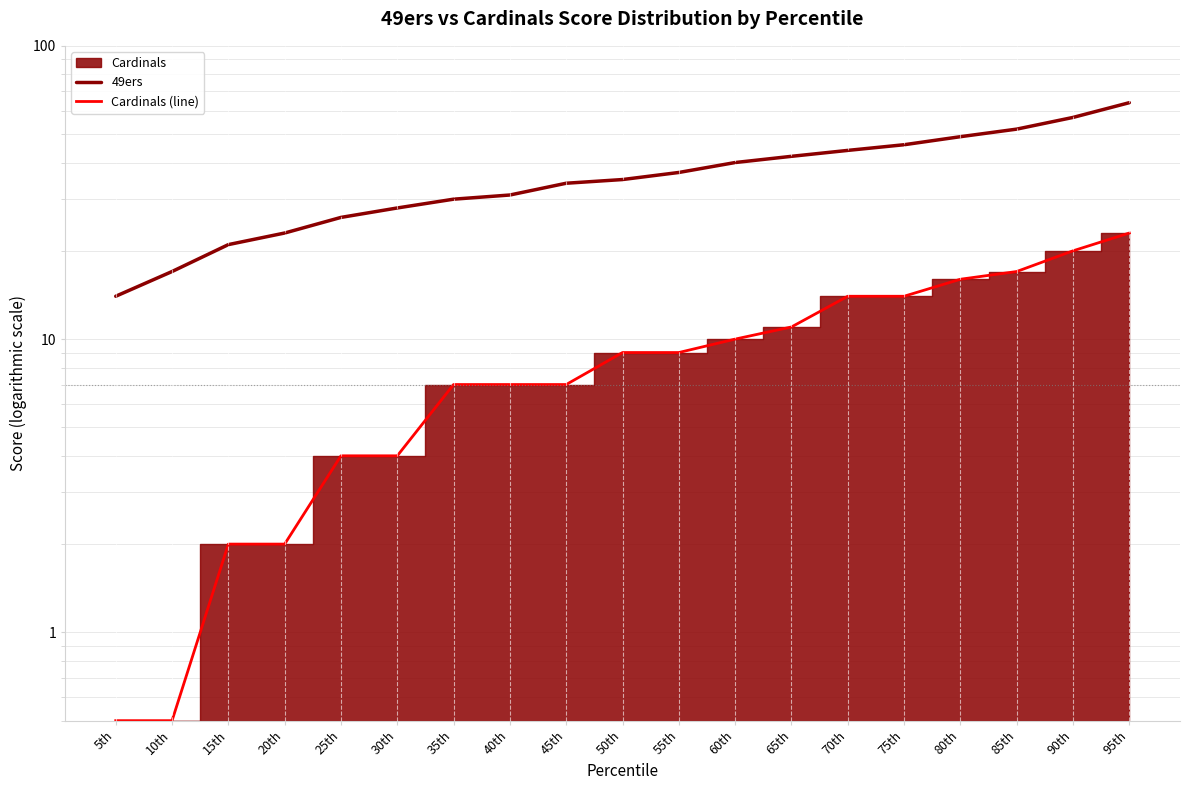

Is this an area chart (filled region under the line)?

No